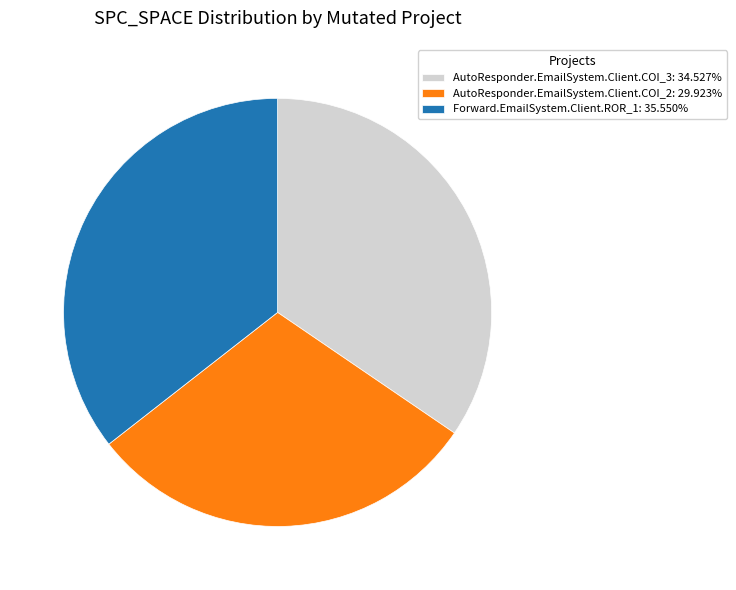

Is it true that Forward.EmailSystem.Client.ROR_1 is 36% of the pie?

True